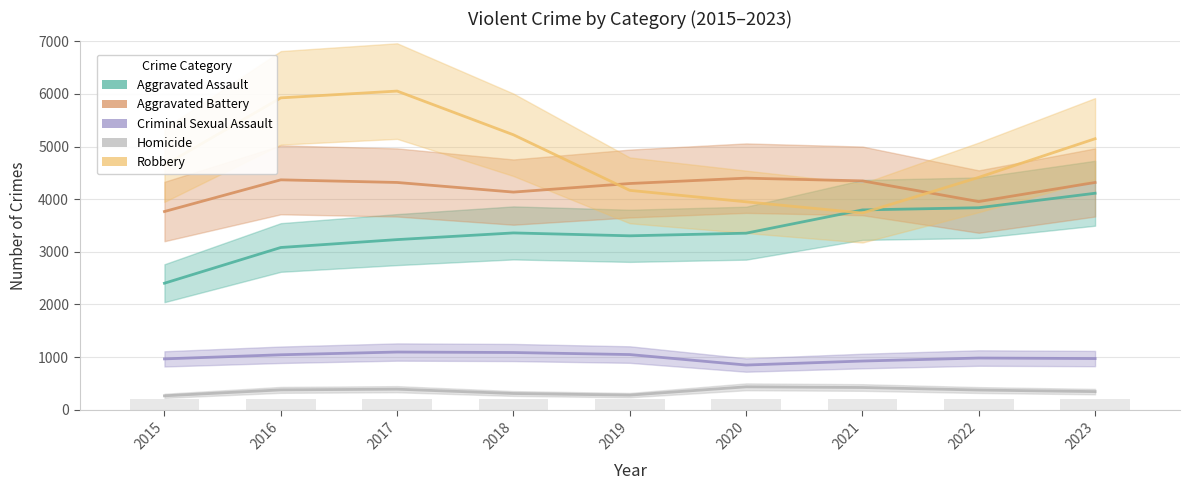

How many groups of bars are there?

9